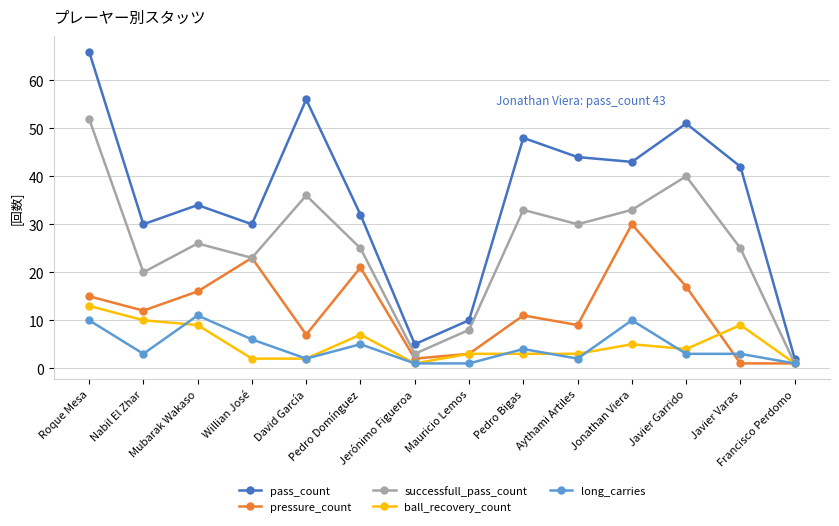

Which series has the largest range (max minus min)?

pass_count